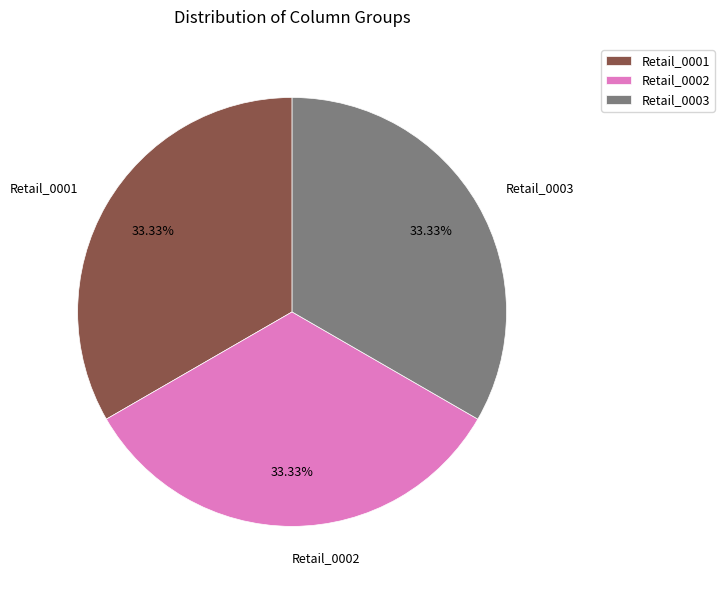

To the nearest percent, what is the average slice percentage?

33%